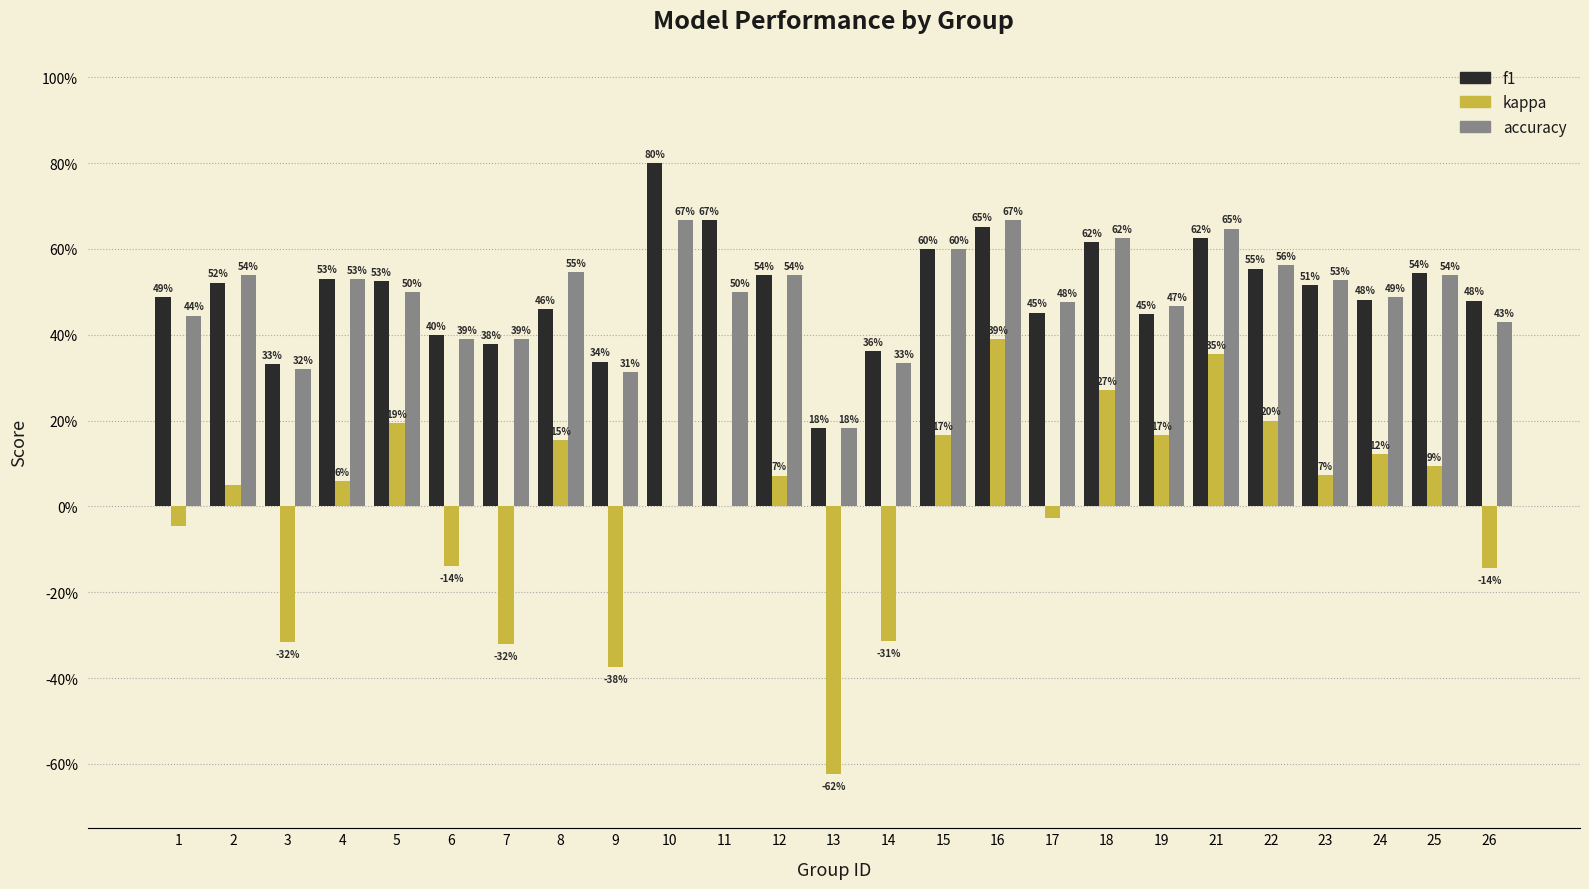

Which category has the highest value in the kappa series?

16